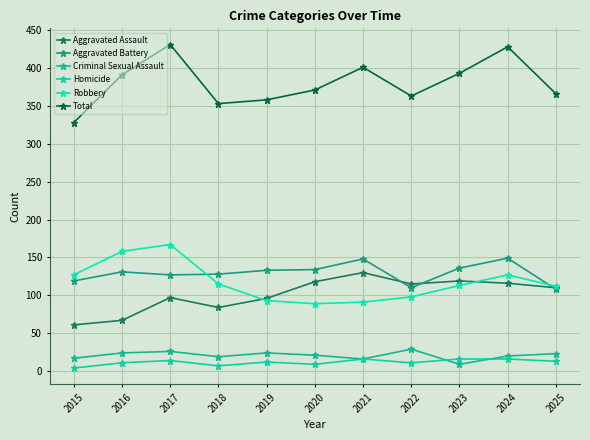

Rank the series at 2016 from lowest to highest value.

Homicide, Criminal Sexual Assault, Aggravated Assault, Aggravated Battery, Robbery, Total